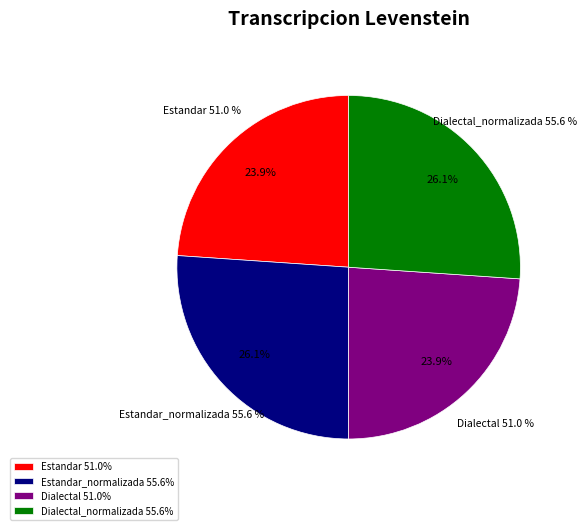

Count the number of slices in the pie.

4